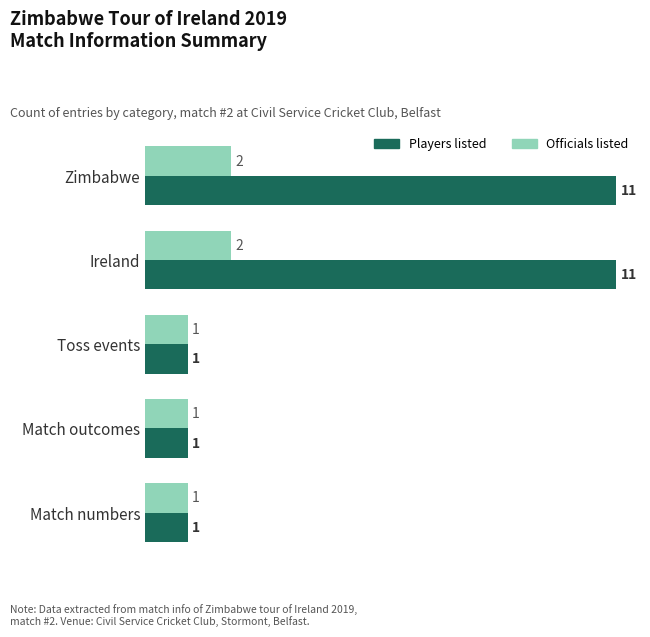

Rank the series by their maximum value, from lowest to highest.

Officials listed, Players listed